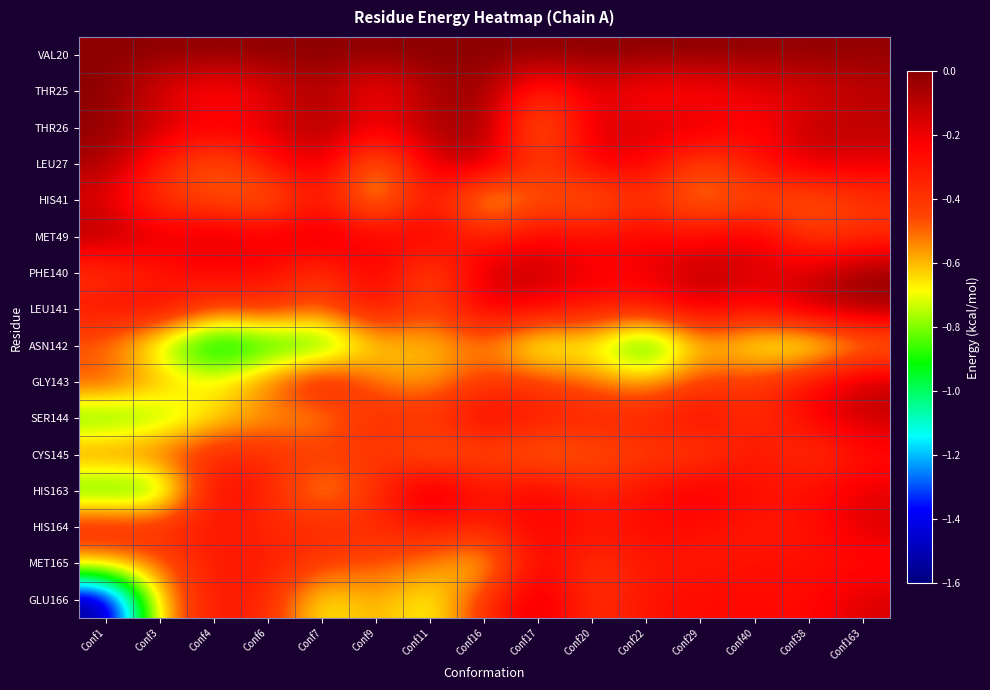

Which series has the largest range (max minus min)?

GLU166